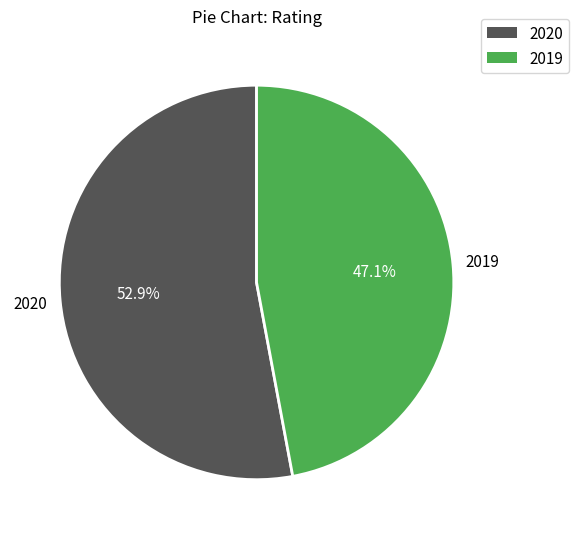

True or false: 2020 accounts for 53% of the total.

True